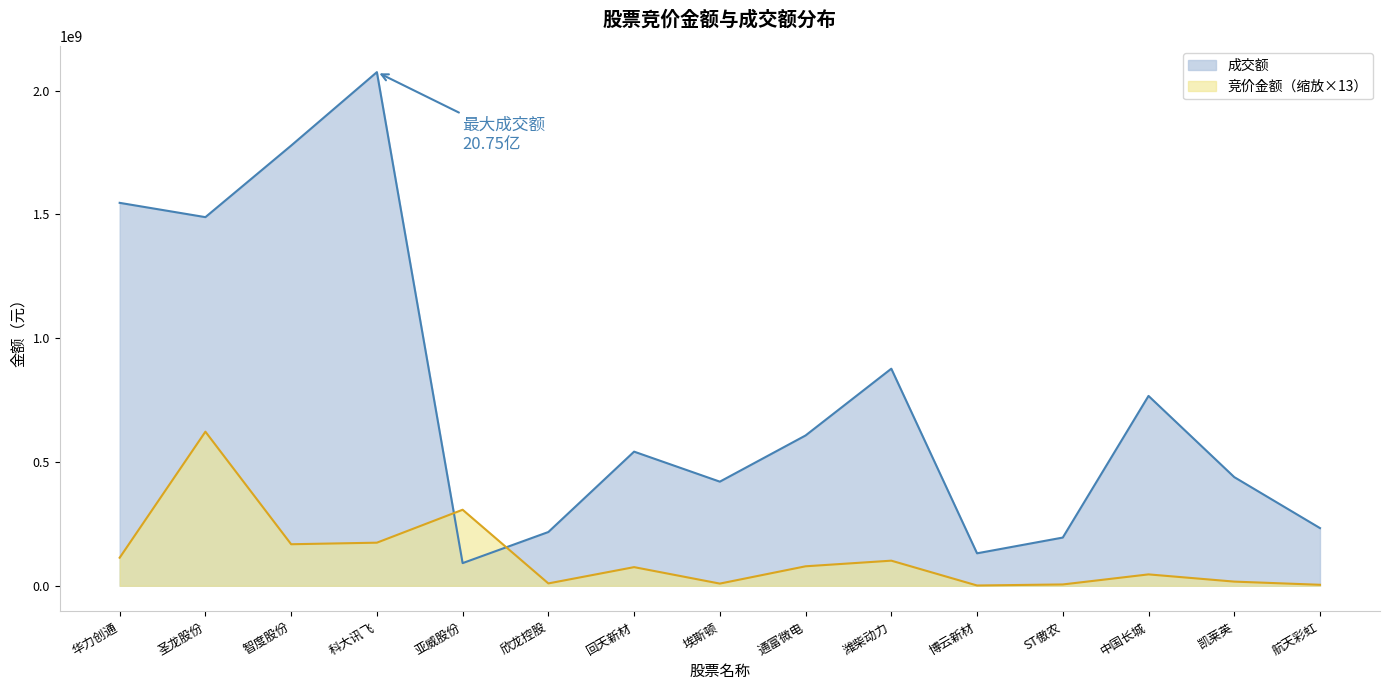

Between 科大讯飞 and 凯莱英, which is larger?

科大讯飞